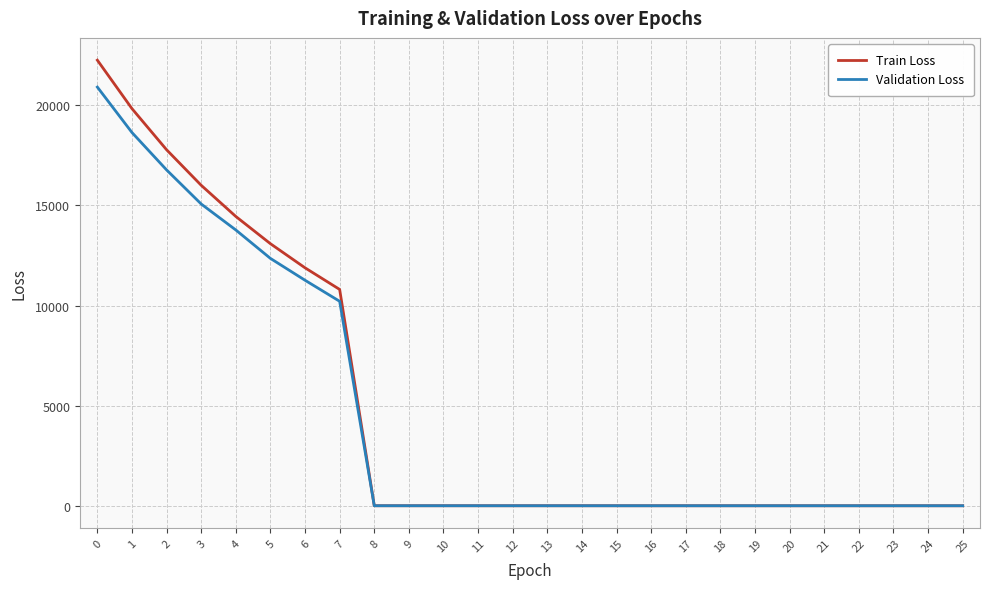

The value of Train Loss at 5 is 13088.0. True or false?

True